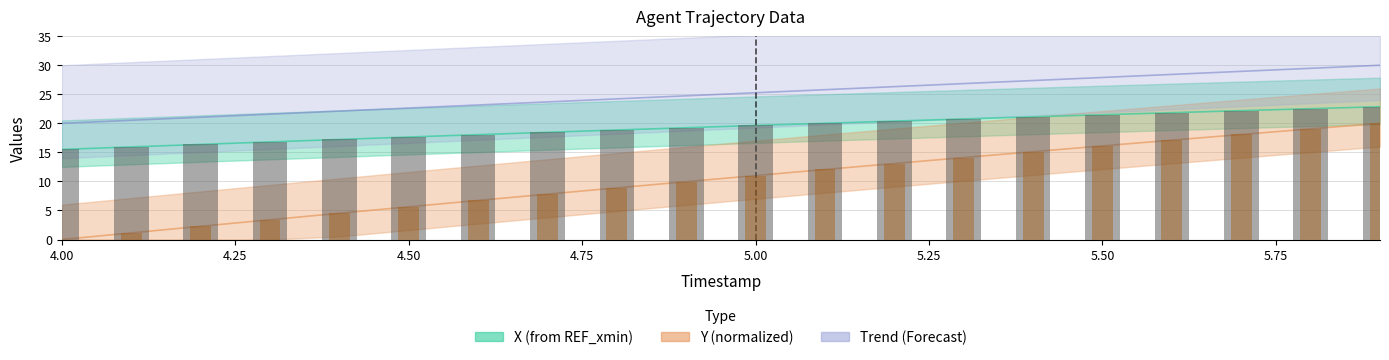

Rank the categories by X value from lowest to highest.

4.0, 4.1, 4.2, 4.3, 4.4, 4.5, 4.6, 4.7, 4.8, 4.9, 5.0, 5.1, 5.2, 5.3, 5.4, 5.5, 5.6, 5.7, 5.8, 5.9